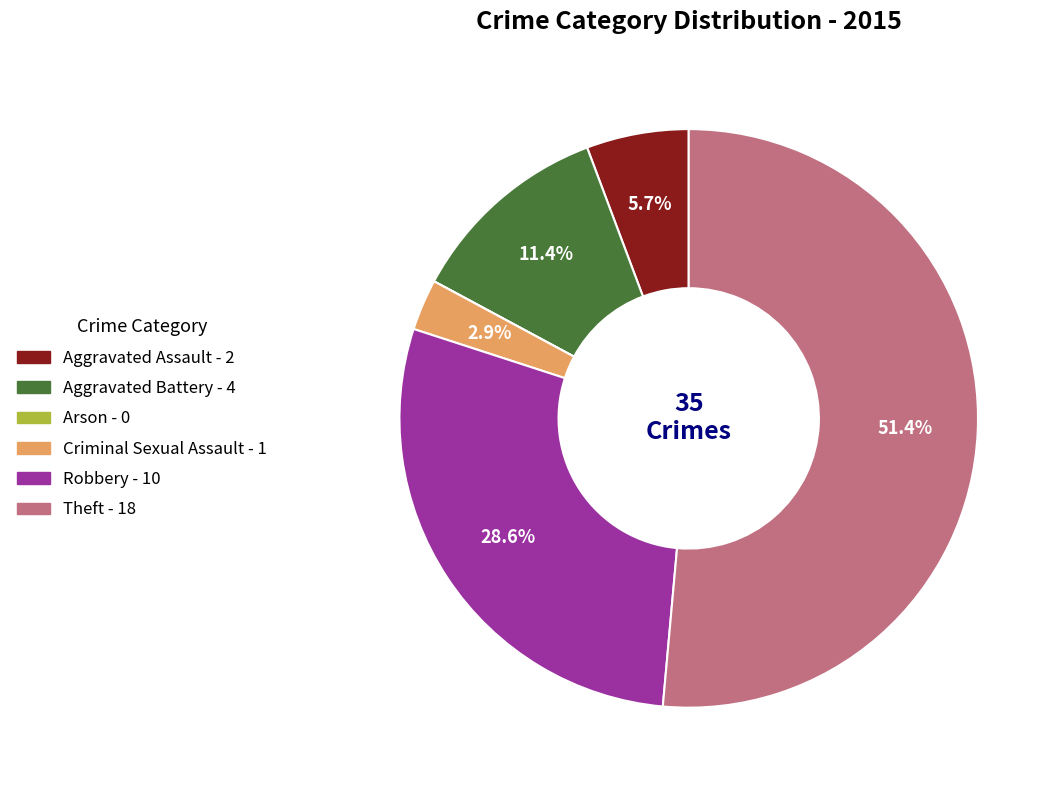

Is there any slice that represents more than half of the pie?

Yes